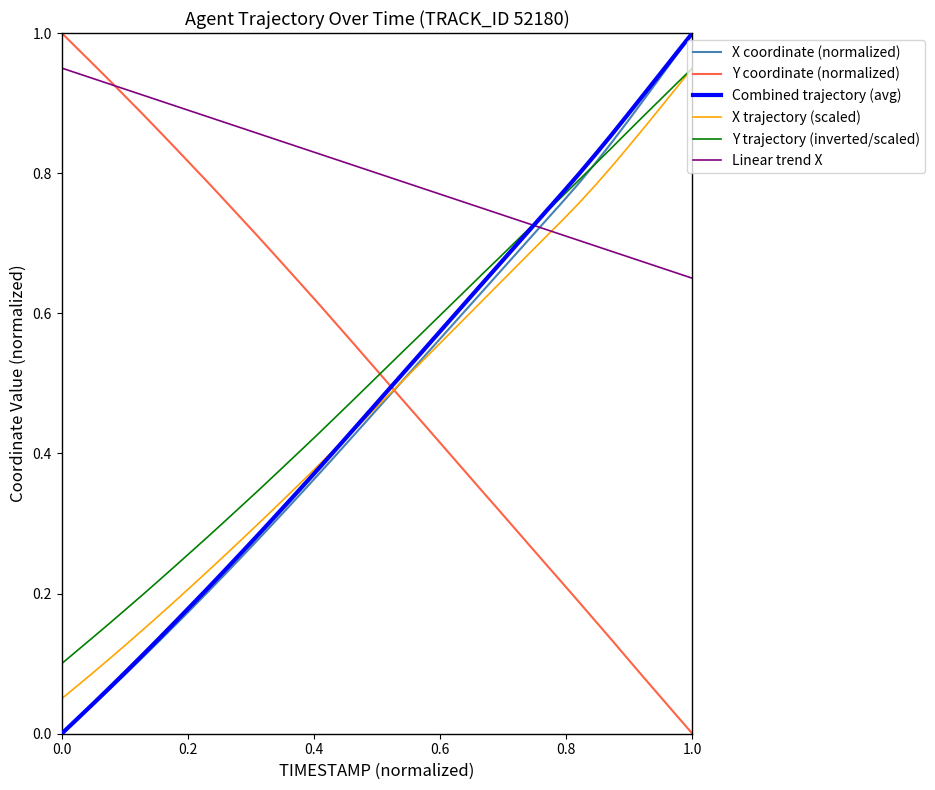

Which series has the largest total across all categories?

Linear trend X